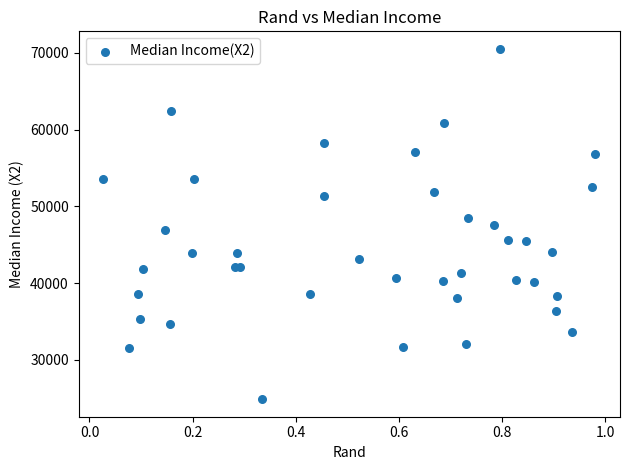

What is the range of Y values (max minus min)?

45667